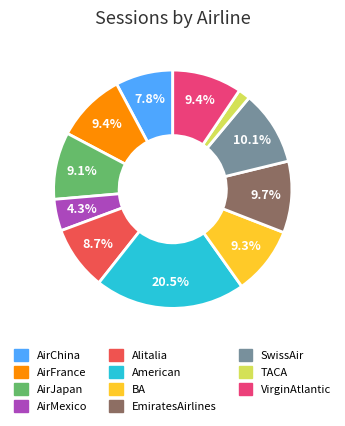

The AirChina slice represents 22% of the pie. True or false?

False